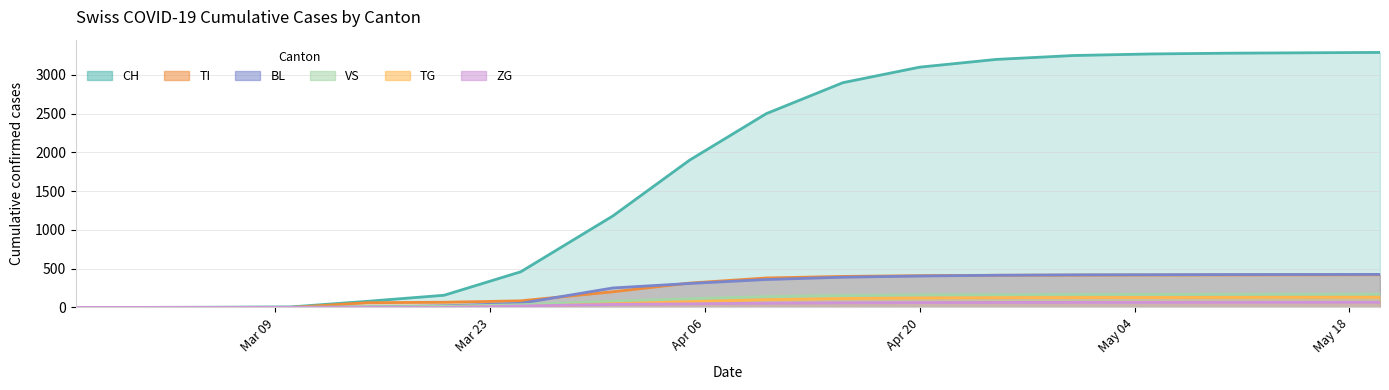

What are all the series names shown in the legend?

CH, TI, BL, VS, TG, ZG